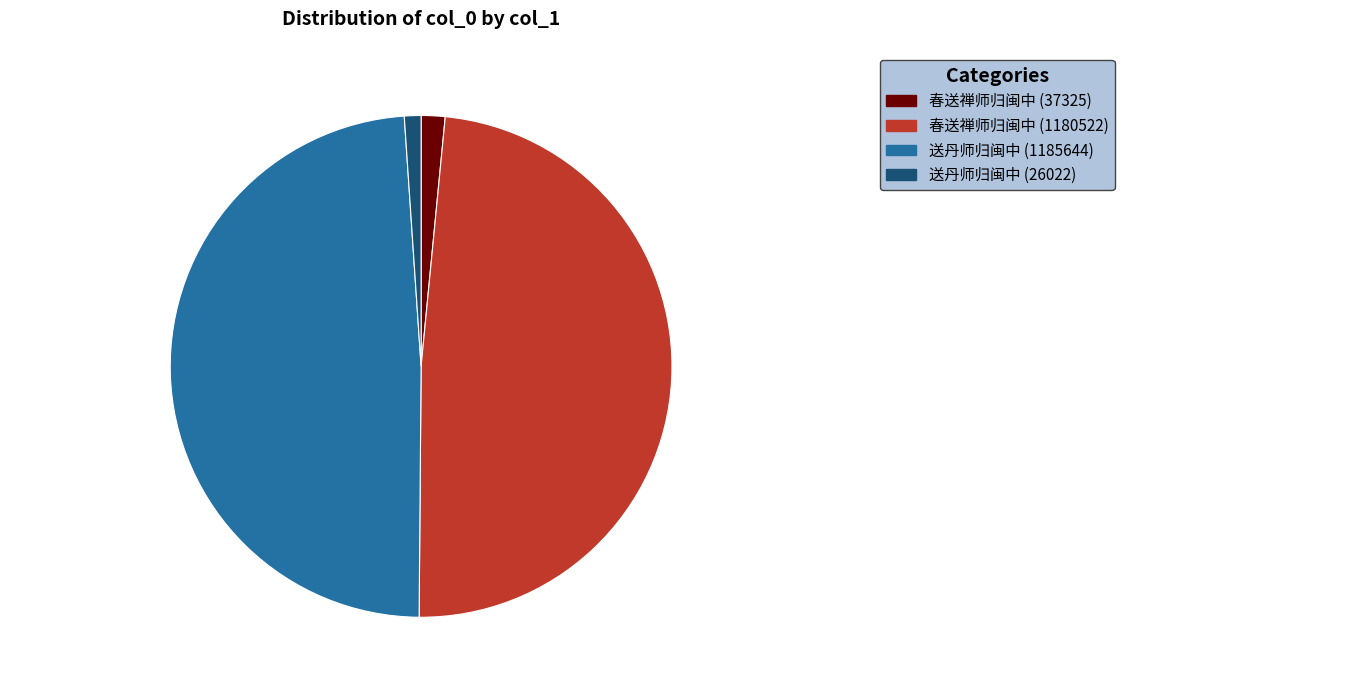

True or false: 送丹师归闽中 (1185644) accounts for 49% of the total.

True